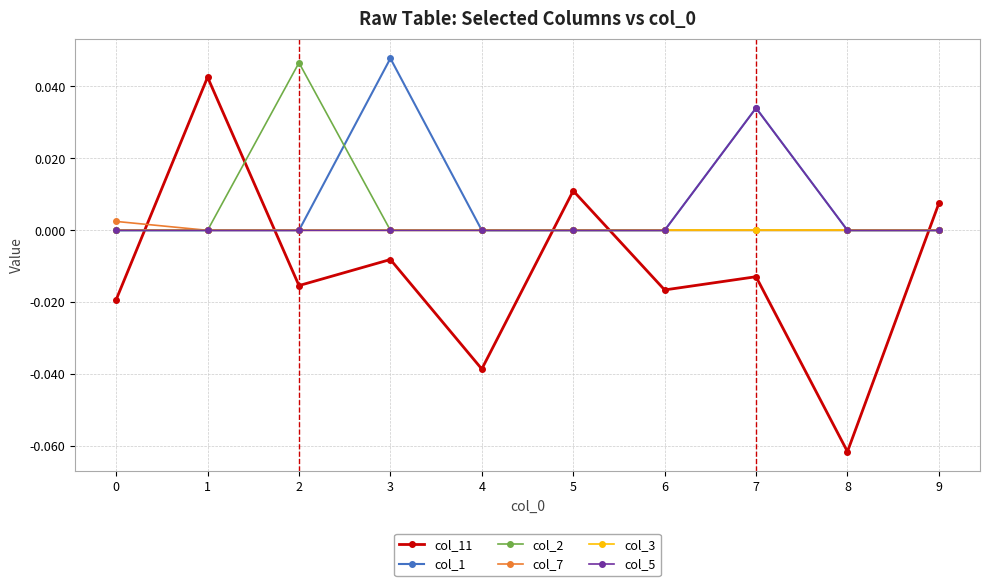

How many data points does each series have?

10